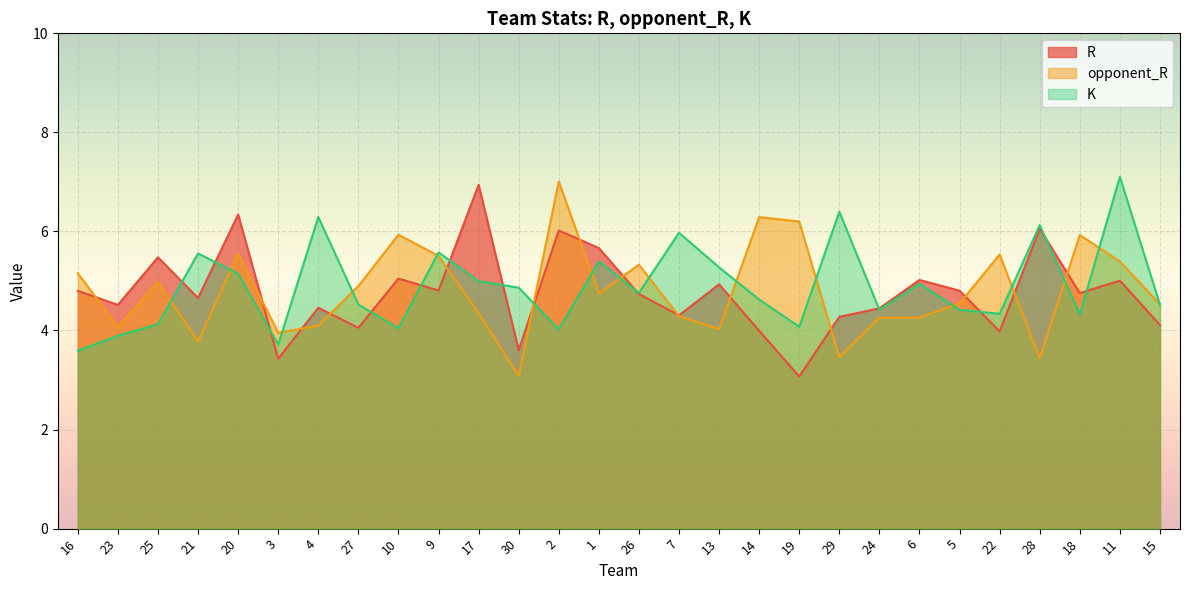

How many interior local peaks does the opponent_R series have?

8